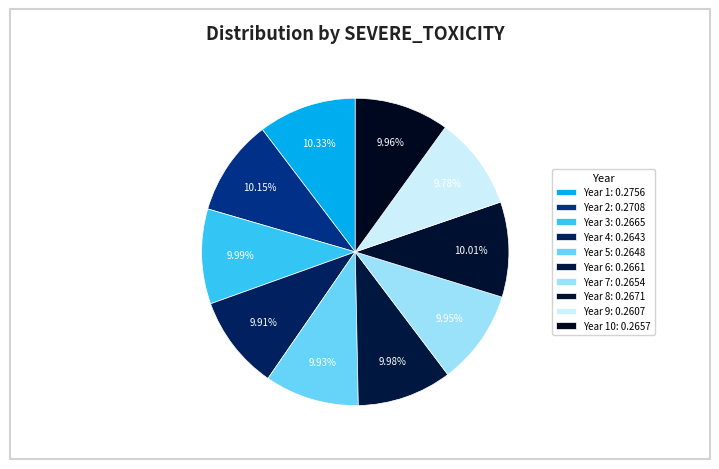

Count the number of slices in the pie.

10